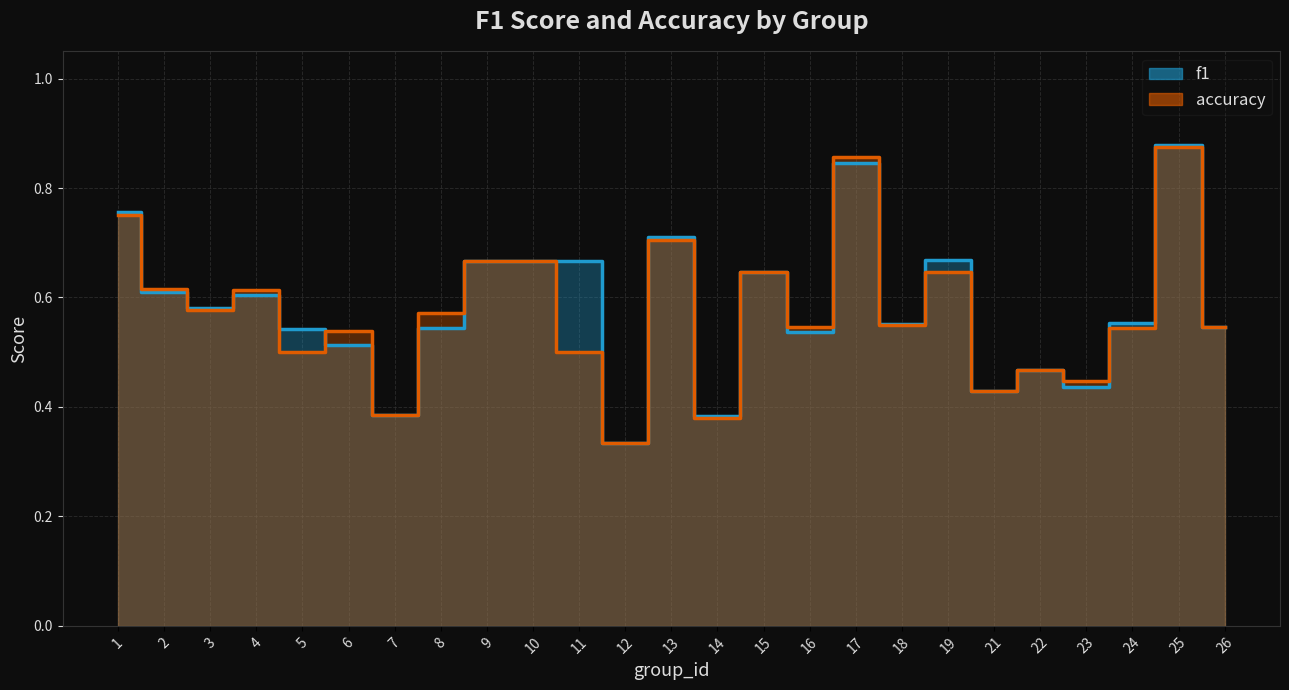

What is the difference between the second highest and minimum values in the f1 series?

0.5